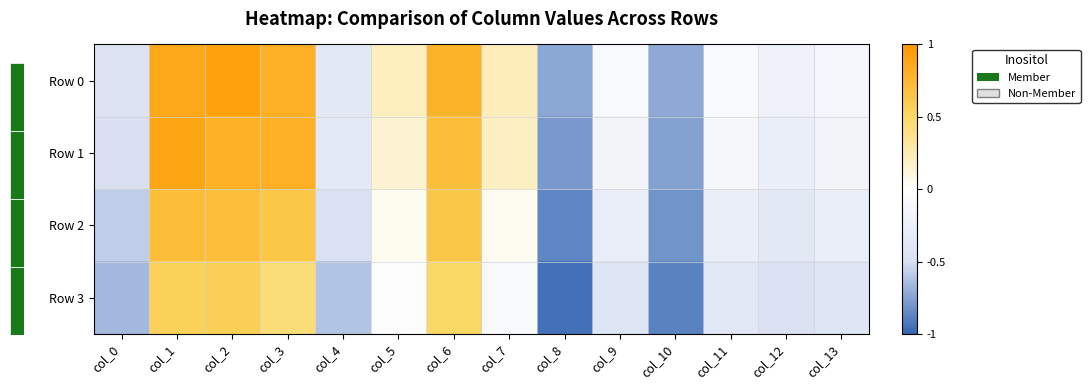

Is the value of Row 0 at col_5 greater than the value of Row 3 at col_9?

Yes